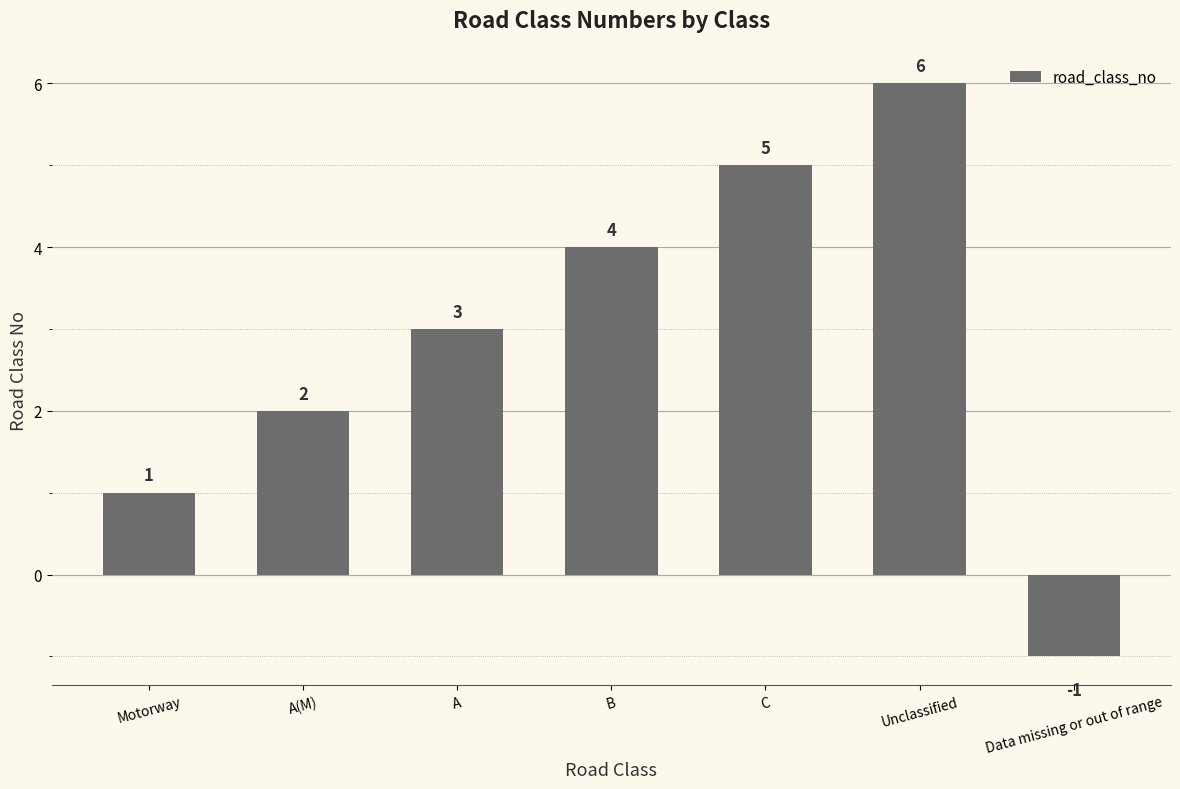

What is the maximum value shown in the chart?

6